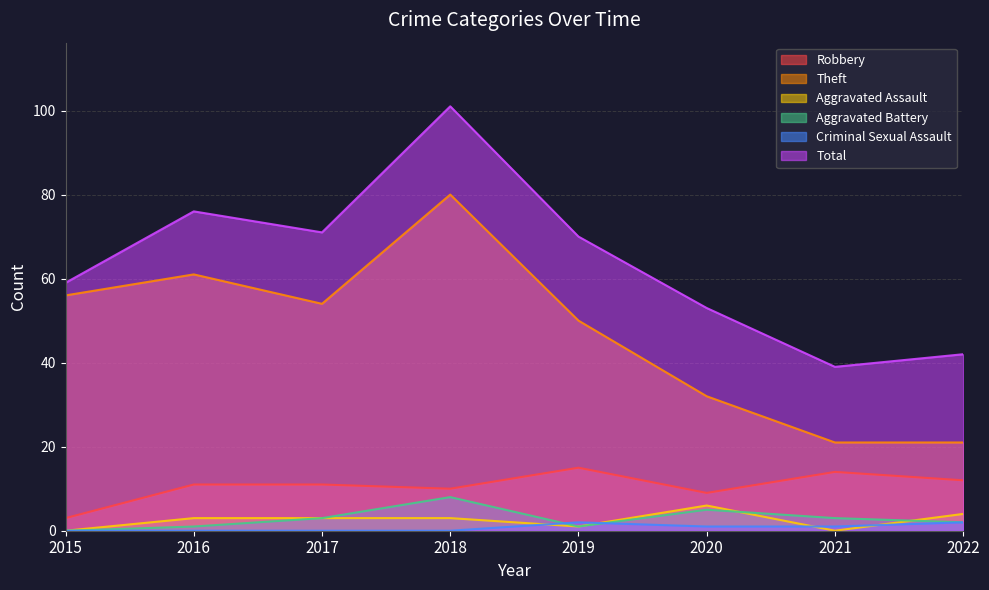

How many distinct data groups are displayed?

6